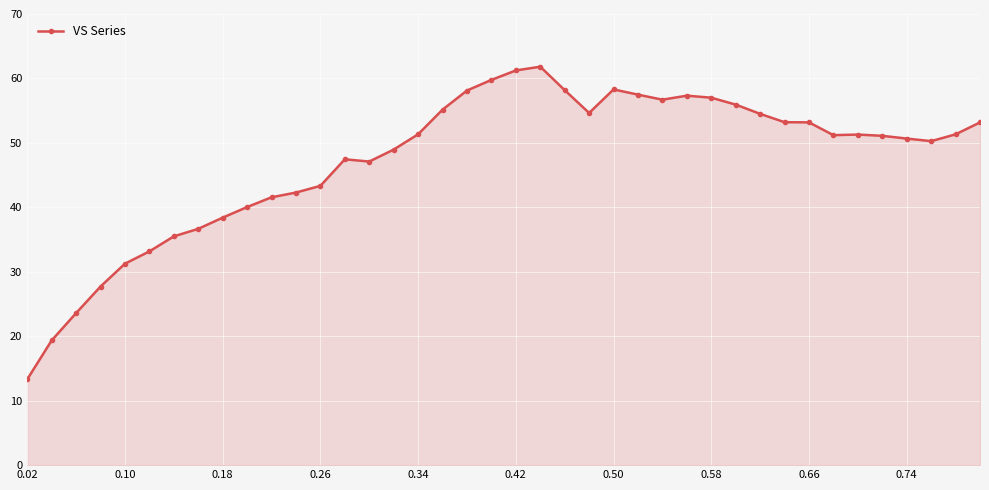

What is the smallest value displayed?

13.3